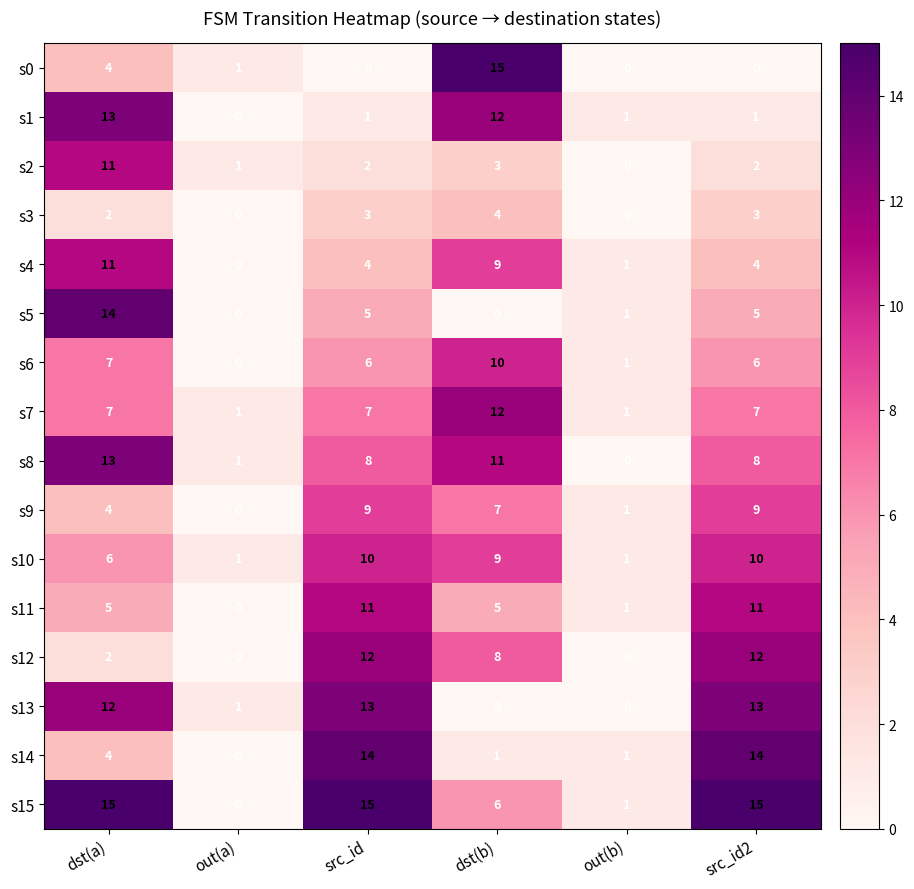

Read the s6 value at dst(a), to the nearest 5.

5